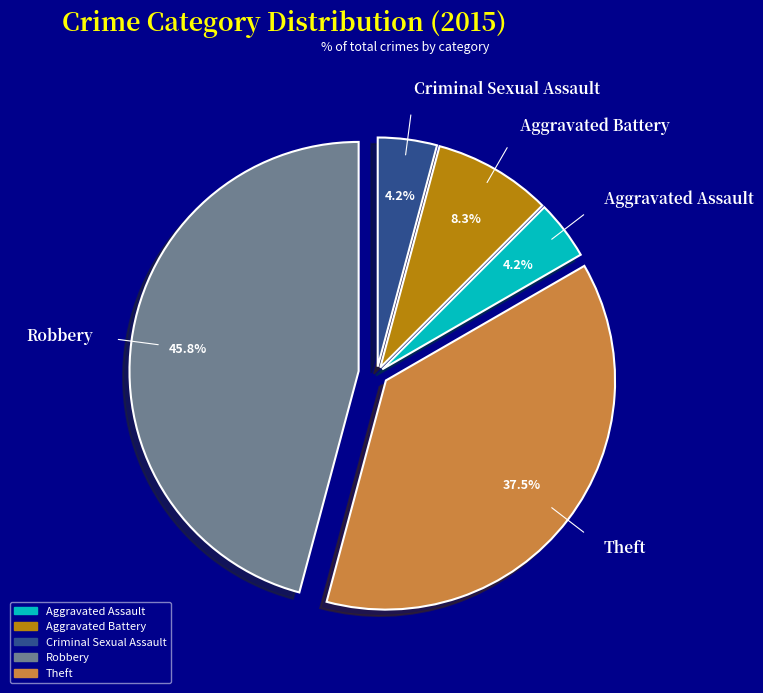

Does any single category account for the majority?

No